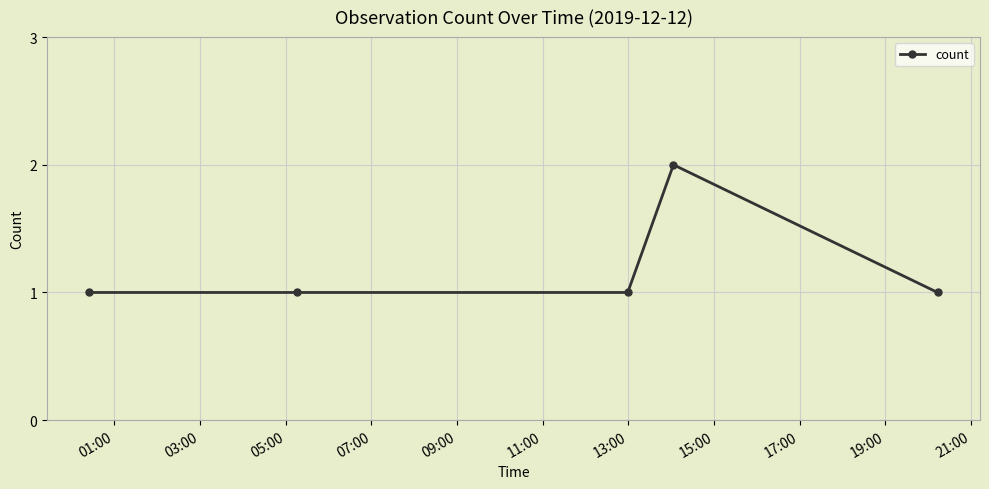

What is the value of the 3rd point from the left?

1